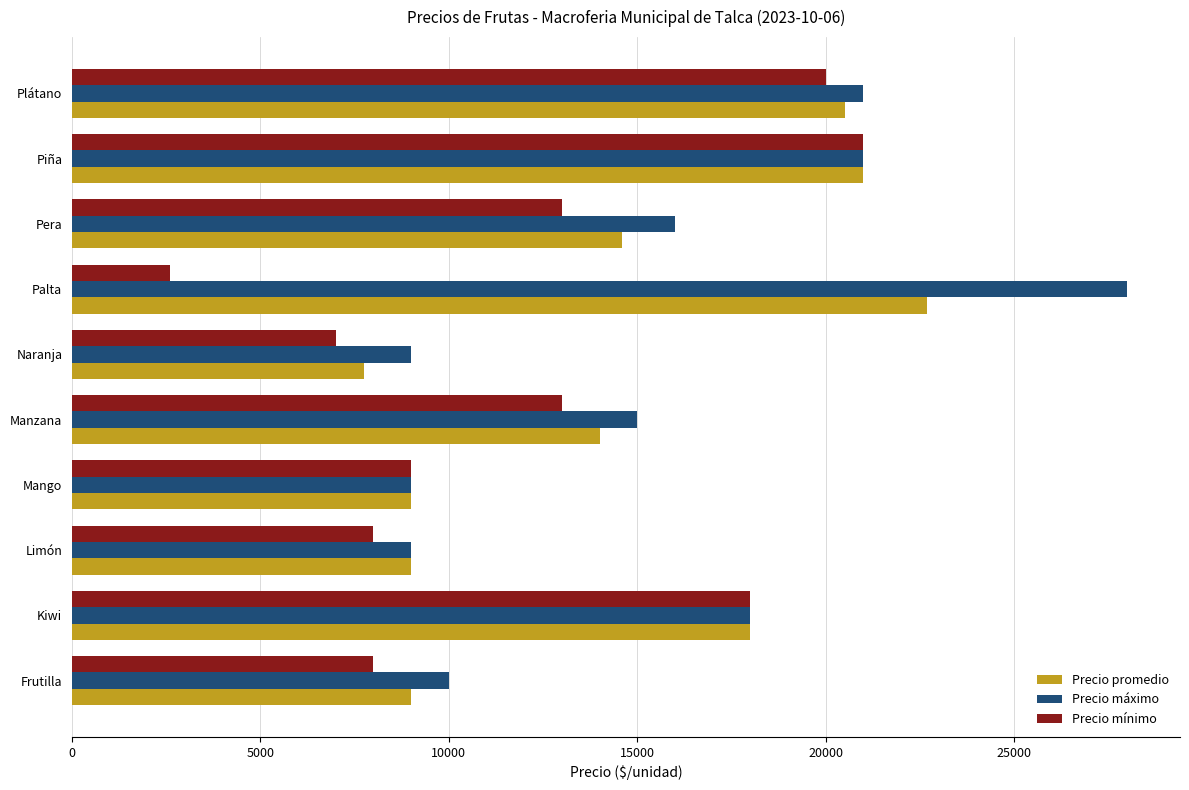

Rank the series by their average value, from highest to lowest.

Precio máximo, Precio promedio, Precio mínimo